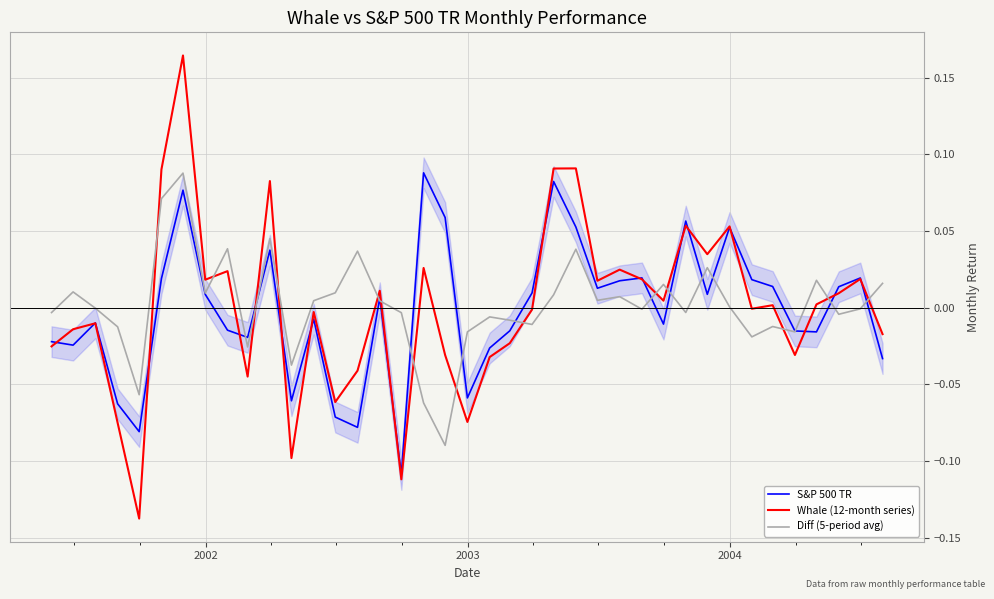

How many interior local valleys does the Diff (5-period avg) series have?

12